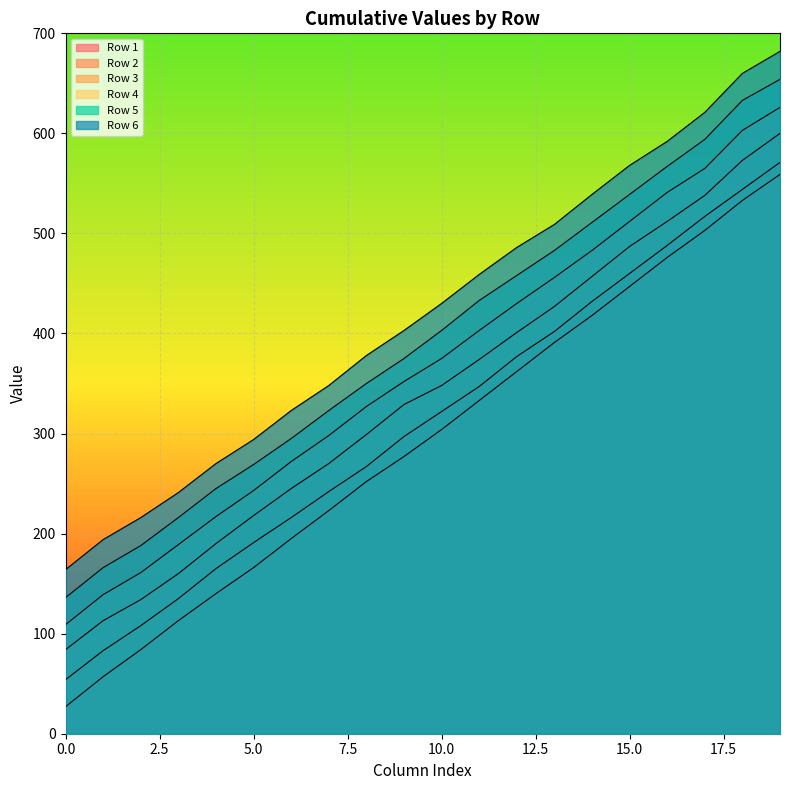

True or false: Row 4 and Row 1 cross at least once.

False